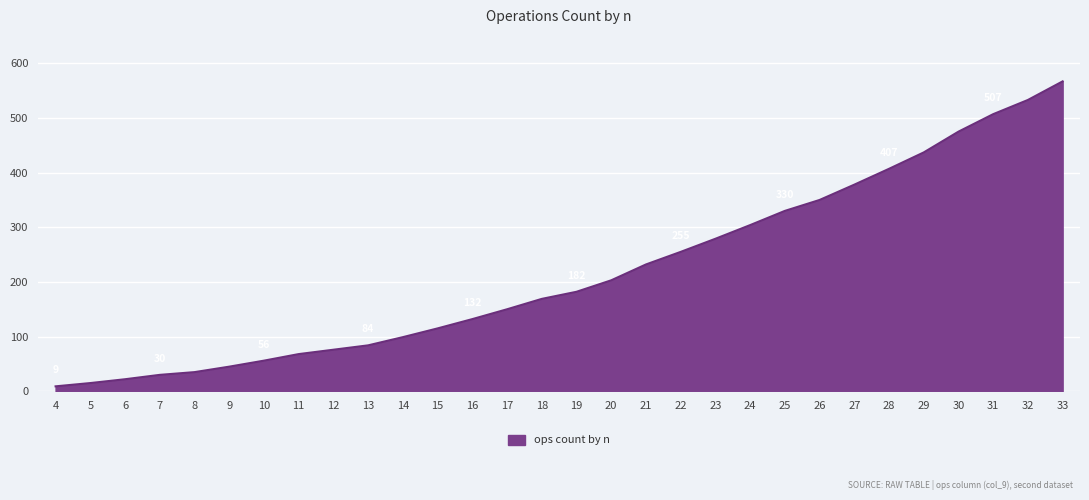

True or false: the data shows 182 at 19.

True